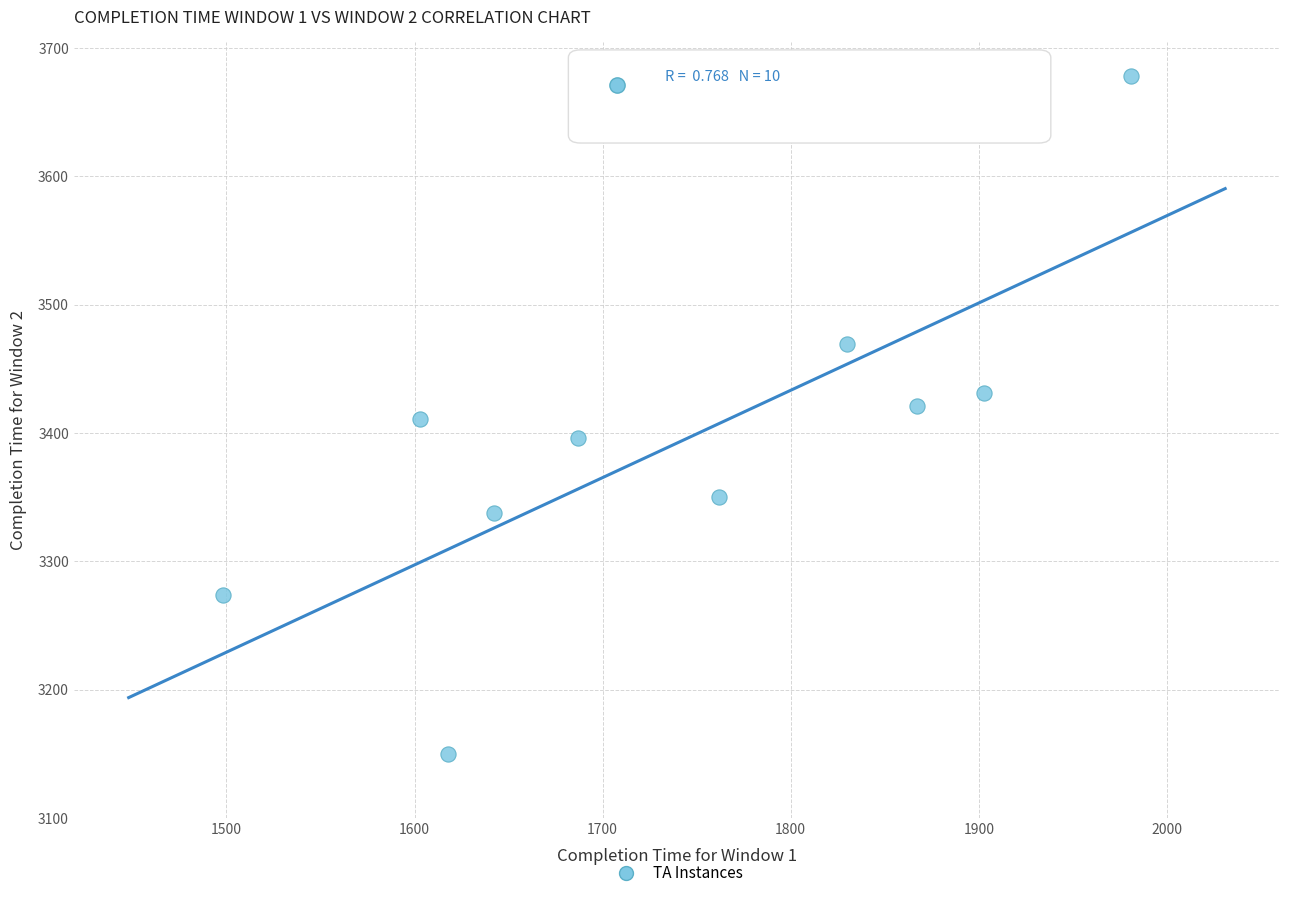

What is the average X value?

1739